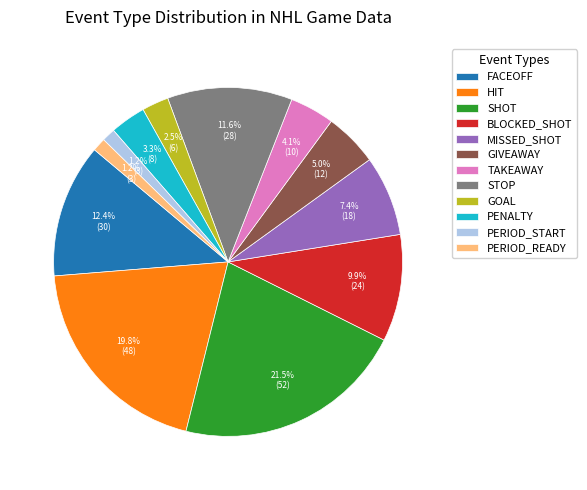

Approximately how many times larger is the value at SHOT compared to GIVEAWAY?

4.3